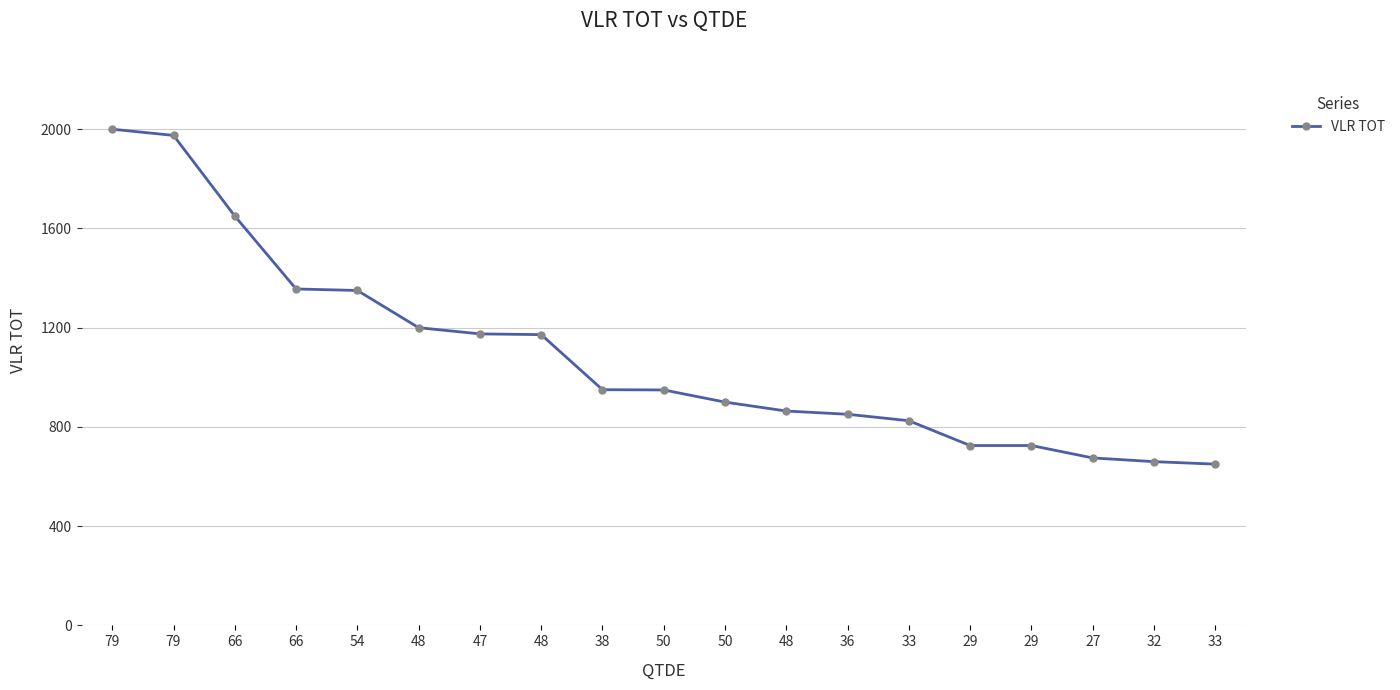

What is the difference between the second highest and second lowest values?

1315